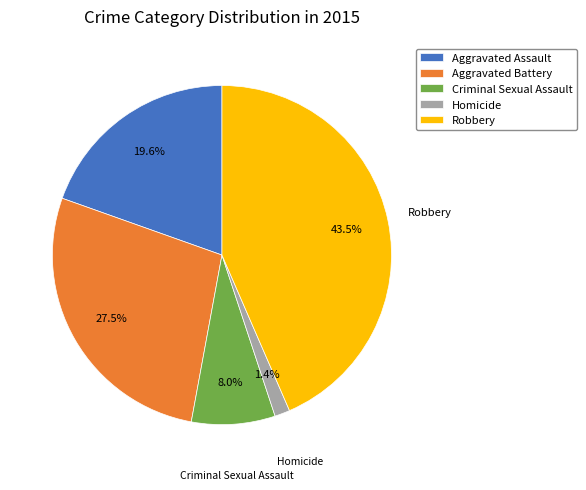

Rank the categories by value from lowest to highest.

Homicide, Criminal Sexual Assault, Aggravated Assault, Aggravated Battery, Robbery